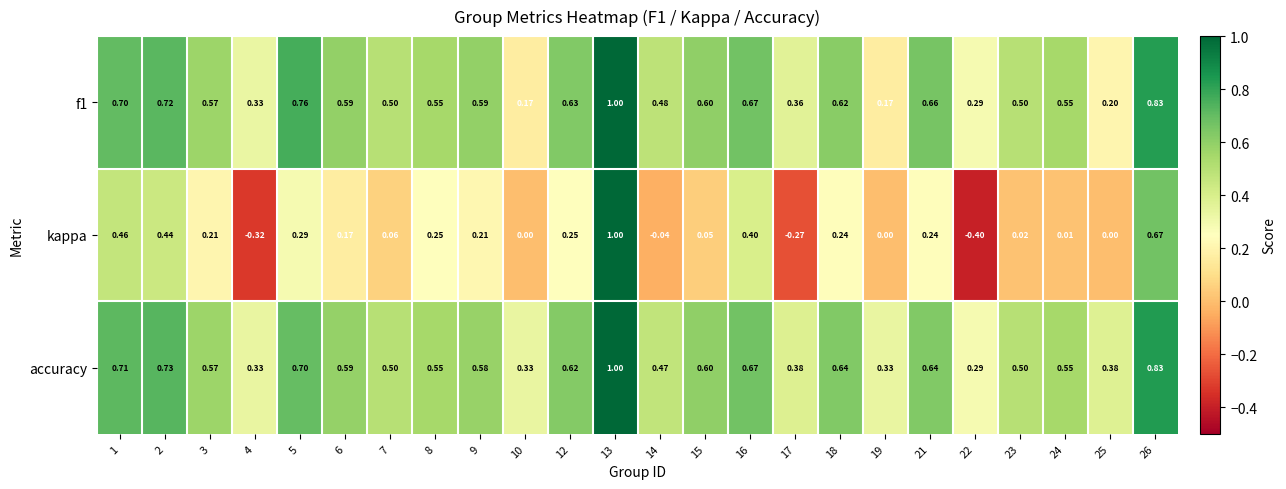

Between 4 and 5, which series saw the biggest shift?

kappa